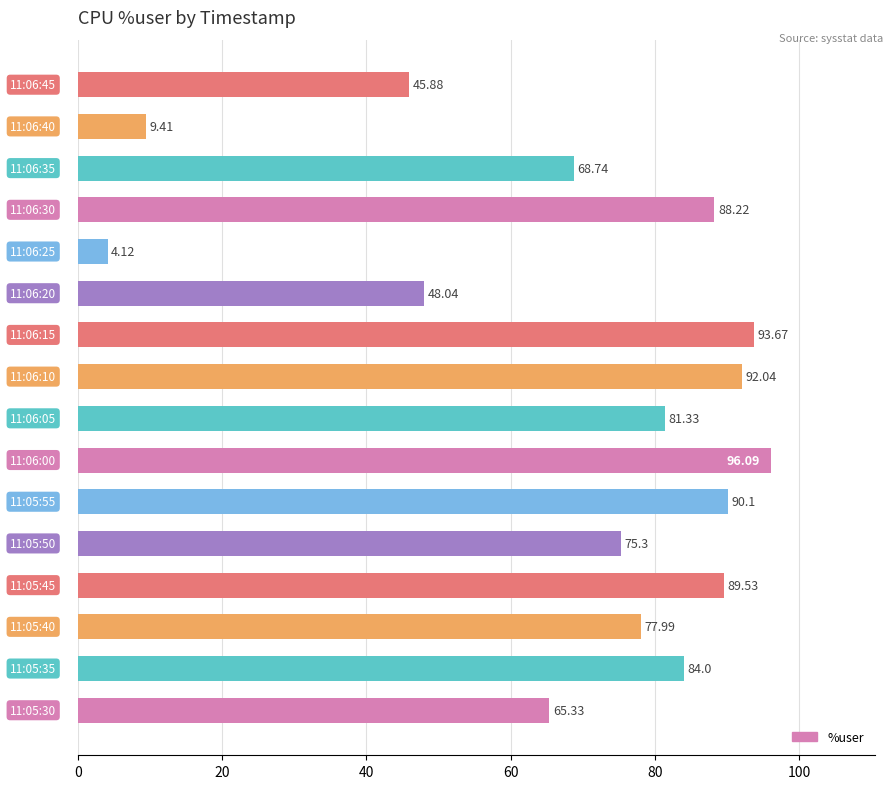

Between 40 and 120, which is larger?

120